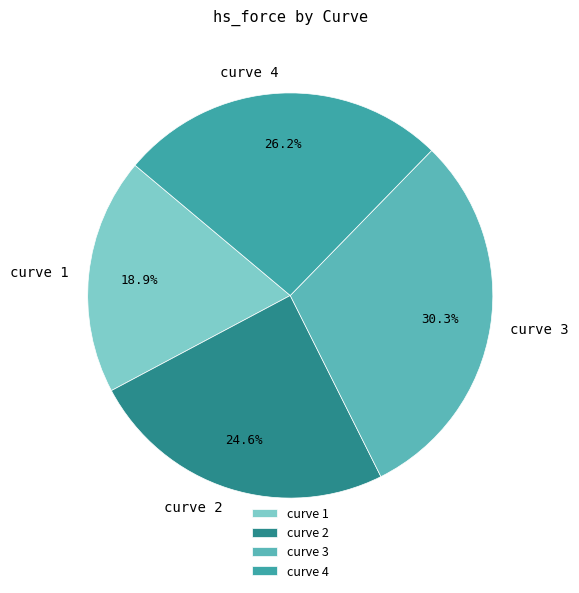

Is there any slice that represents more than half of the pie?

No